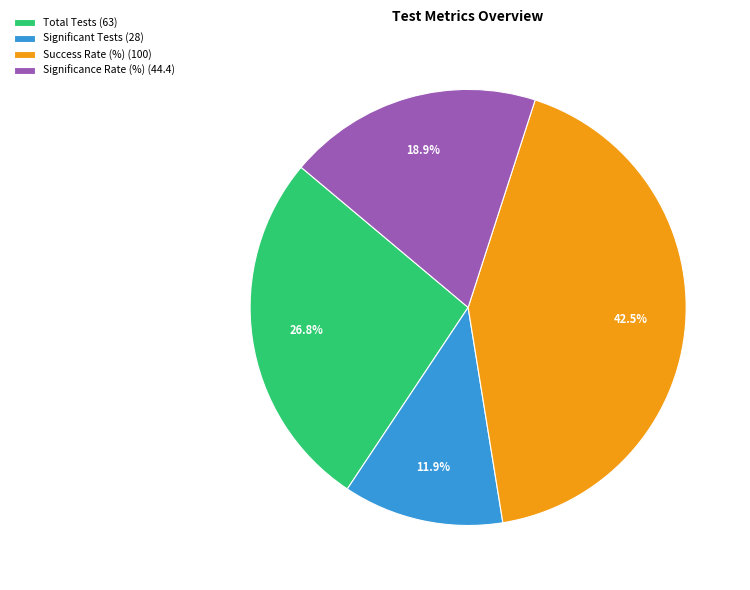

Rank the categories by value from lowest to highest.

Significant Tests (28), Significance Rate (%) (44.4), Total Tests (63), Success Rate (%) (100)